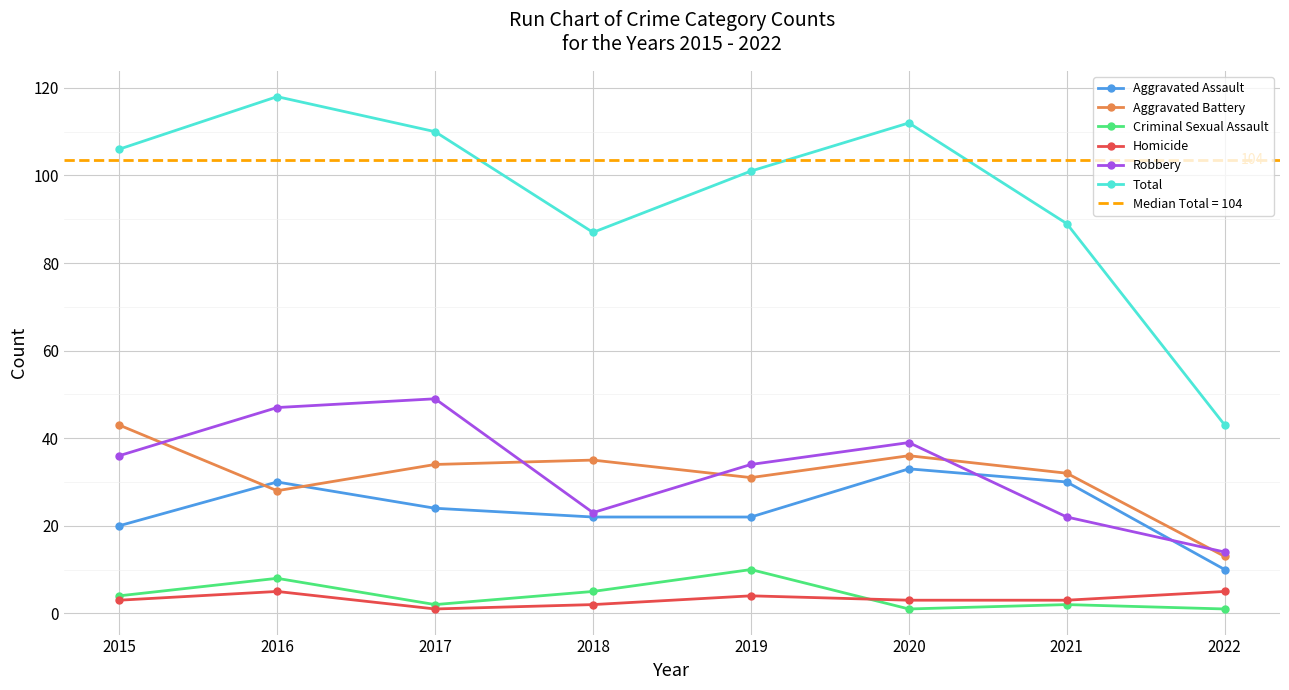

True or false: Criminal Sexual Assault has a value of 3 at 2021.

False